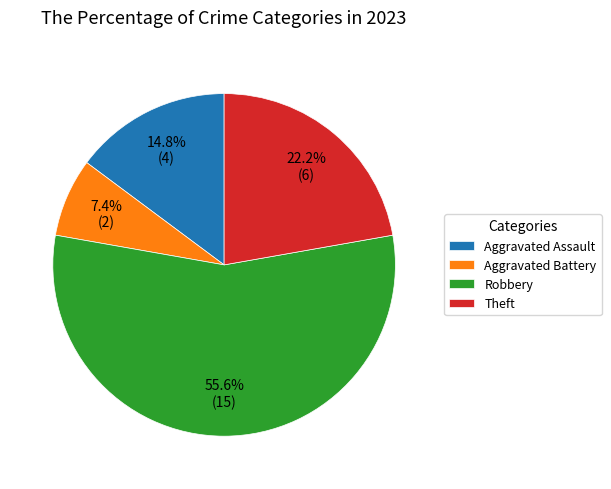

How much of the chart is everything except Aggravated Assault?

85.2%